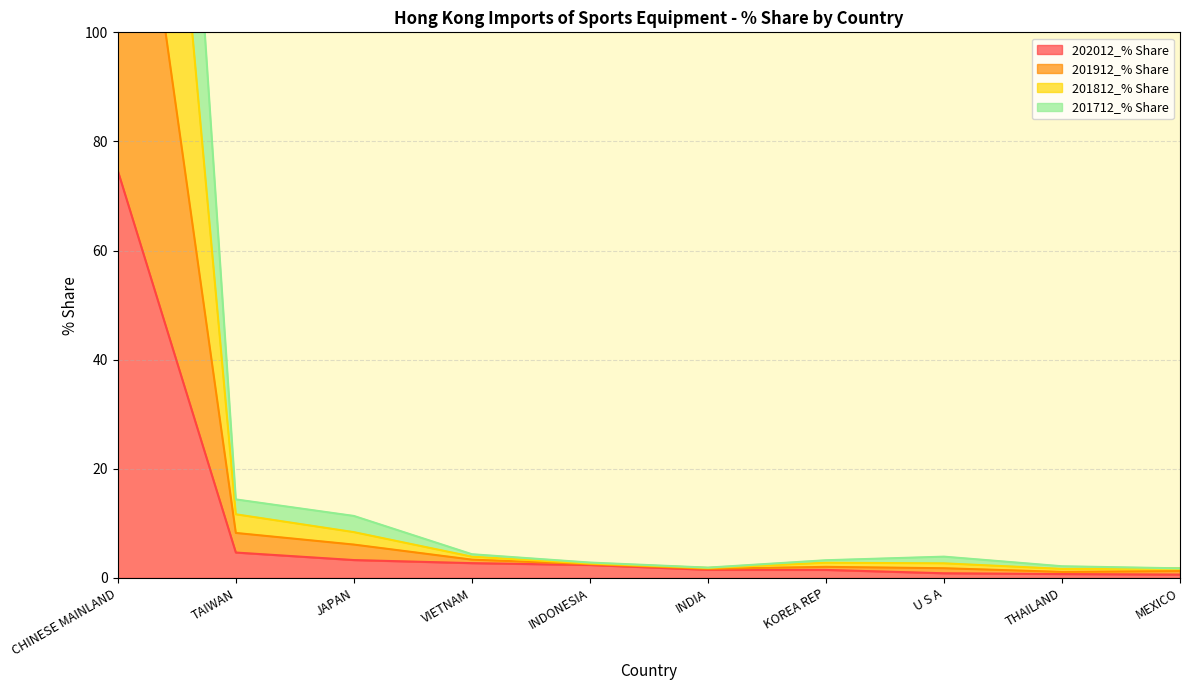

How many lines are shown in the chart?

4